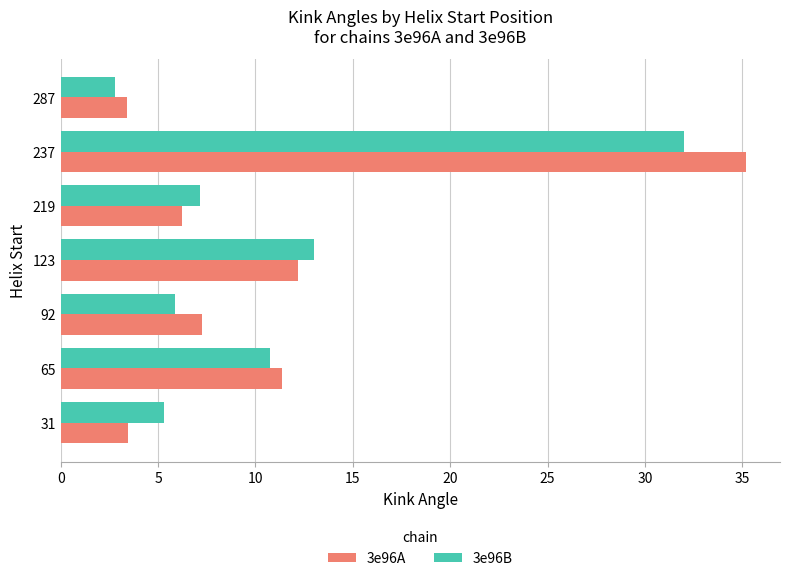

The value of 3e96B at 237 is 32.0. True or false?

True